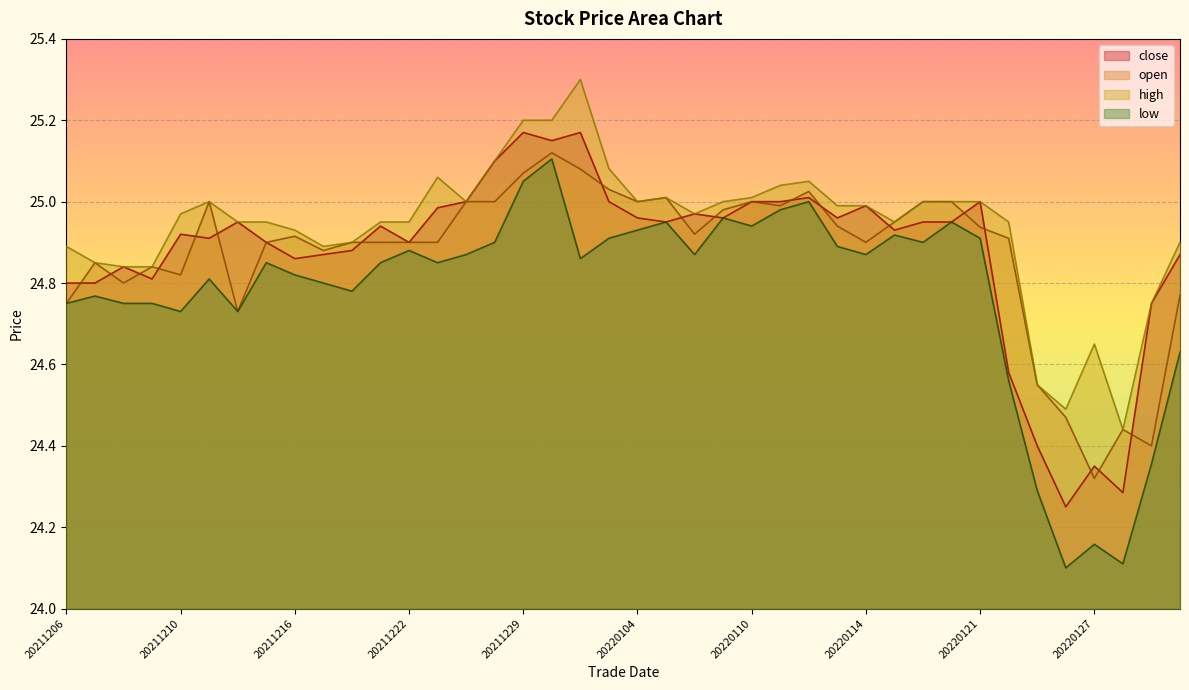

What is the value of the open point at the 31st from the left?

25.0